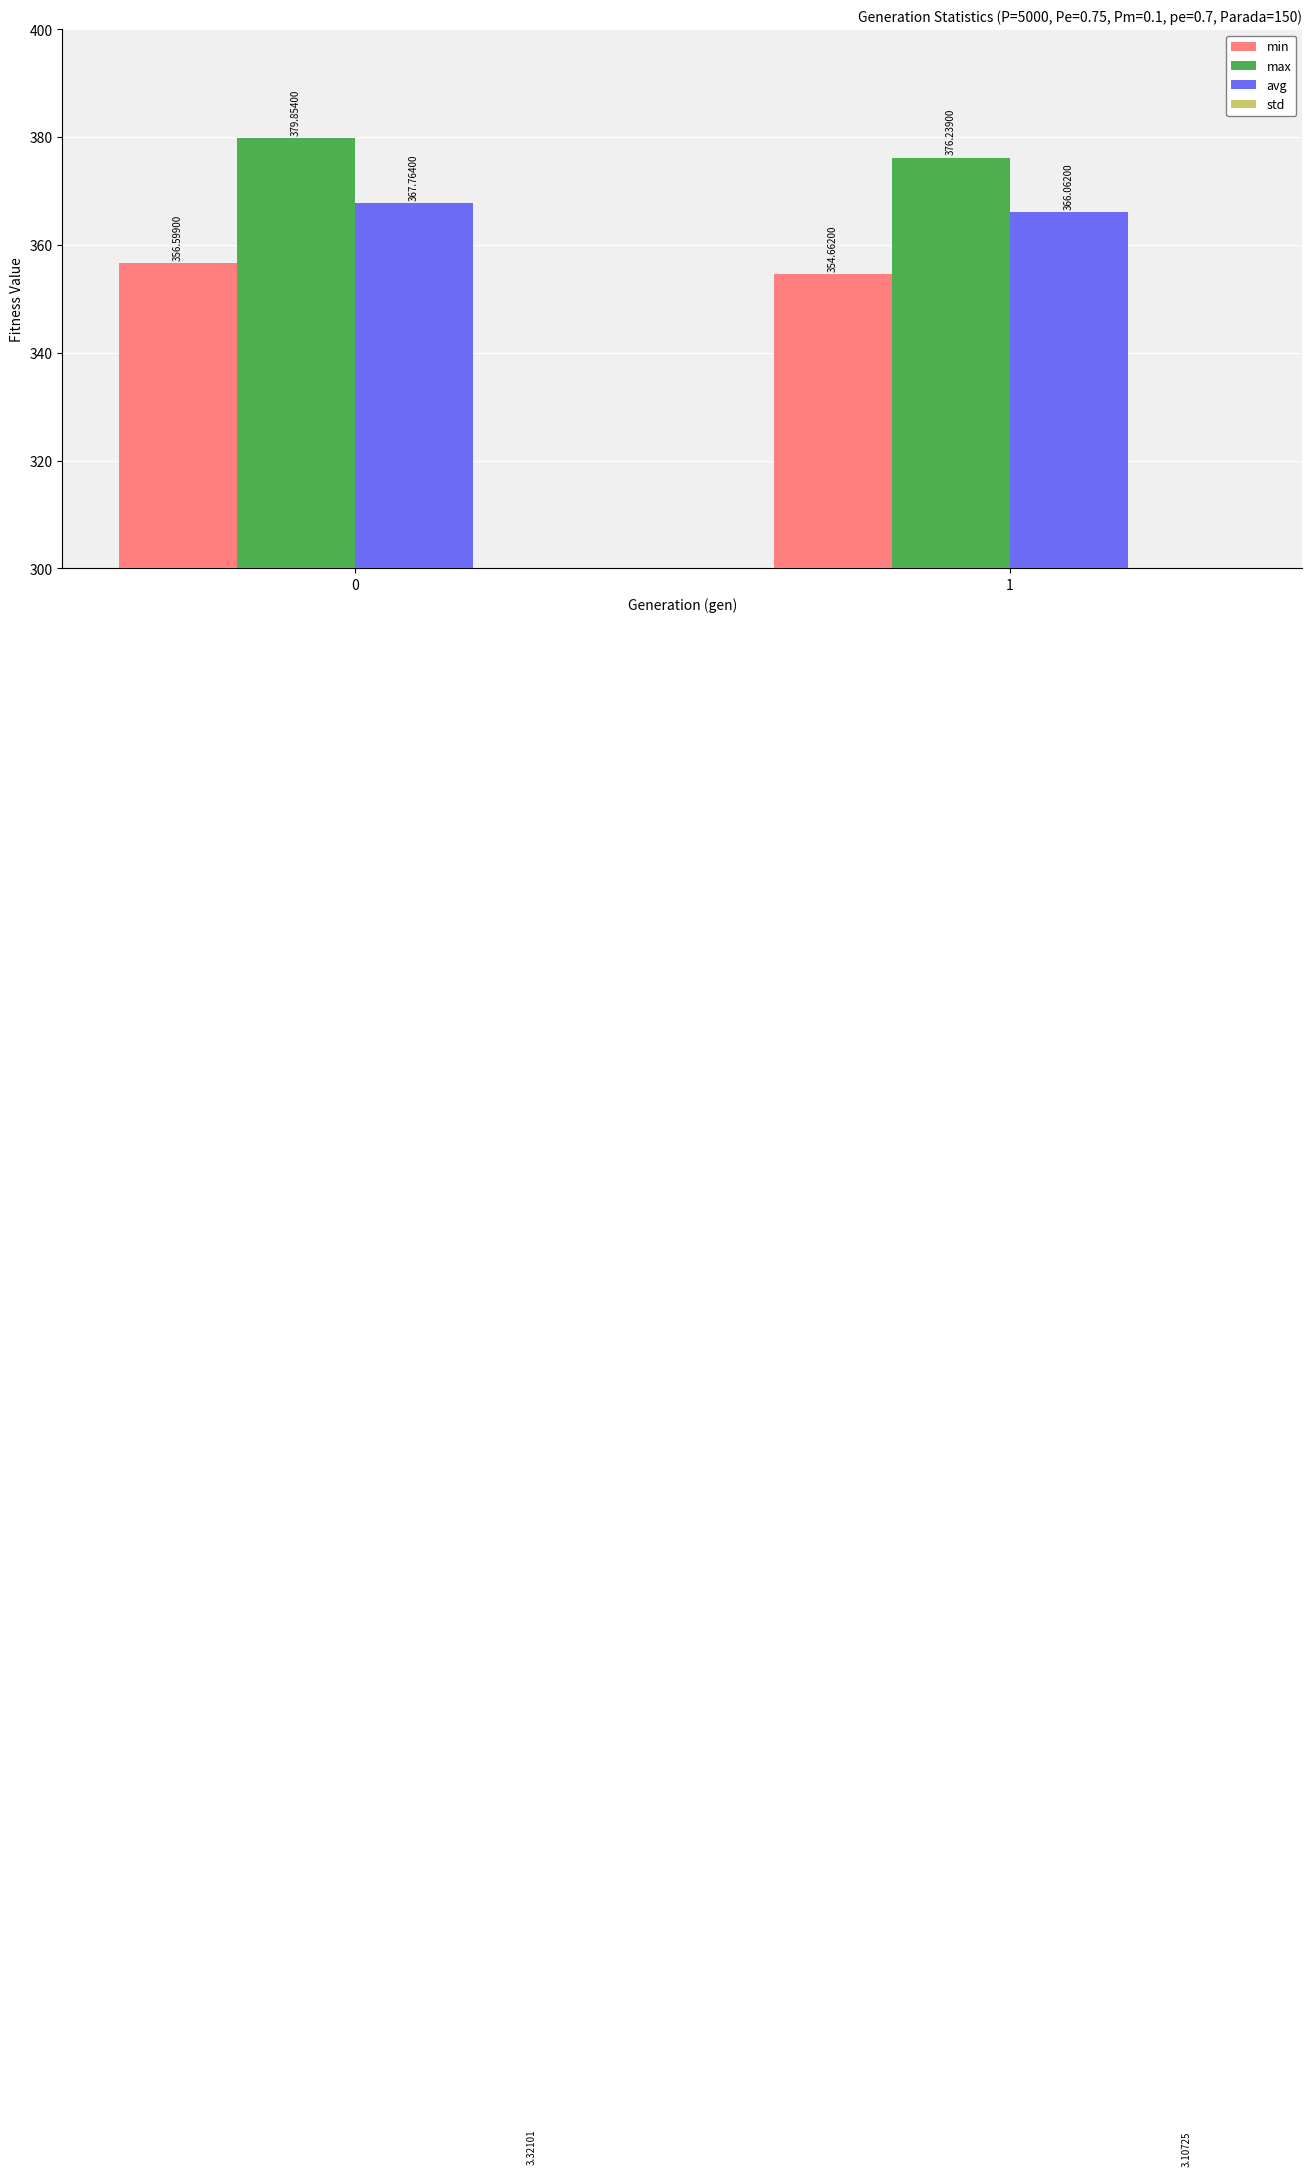

How many values in the min series are below 356?

1